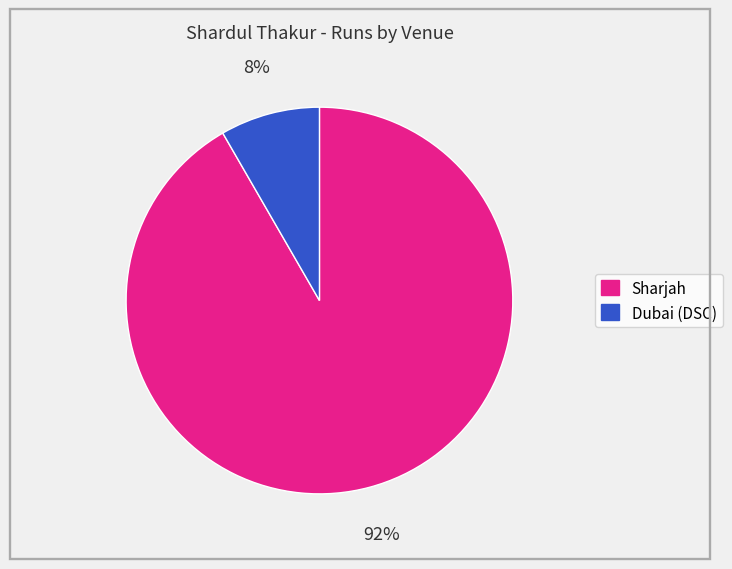

Between Sharjah and Dubai (DSC), which is larger?

Sharjah